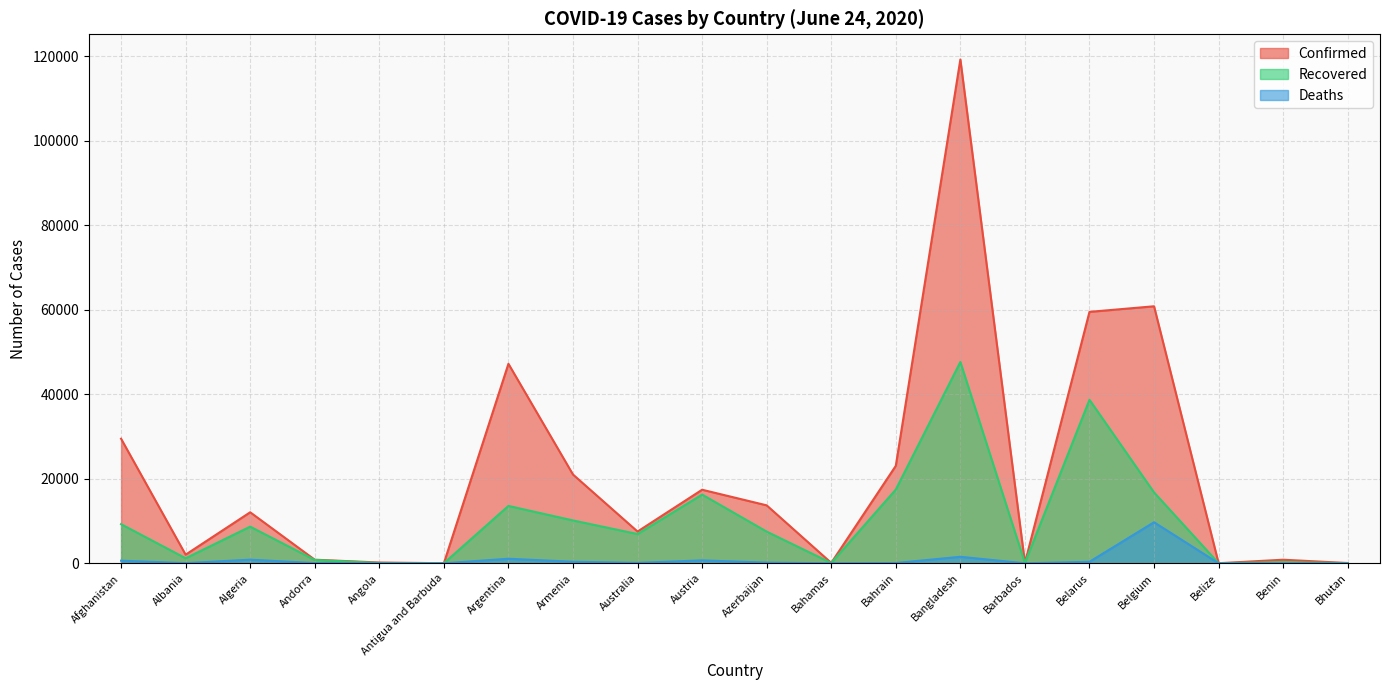

True or false: Confirmed and Deaths intersect in this chart.

False